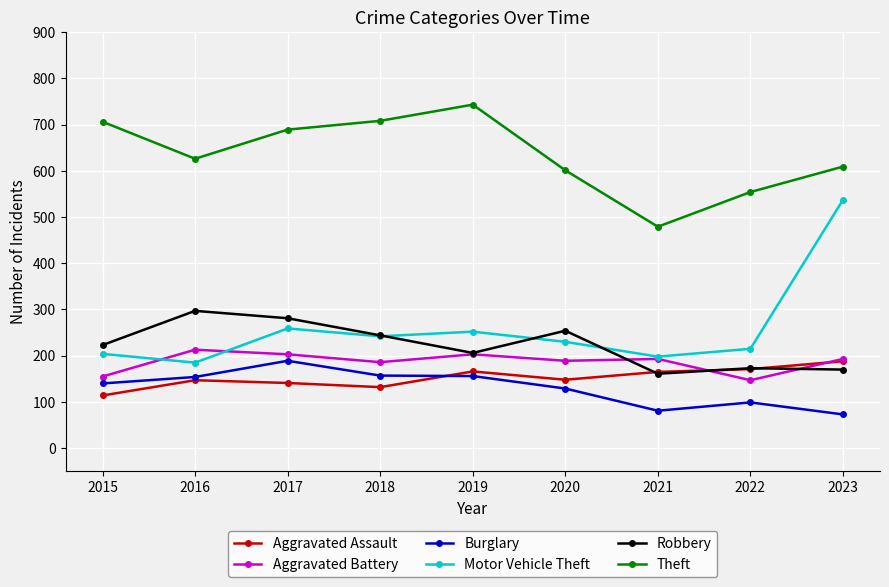

What is the difference between the Motor Vehicle Theft values at 2020 and 2016?

45